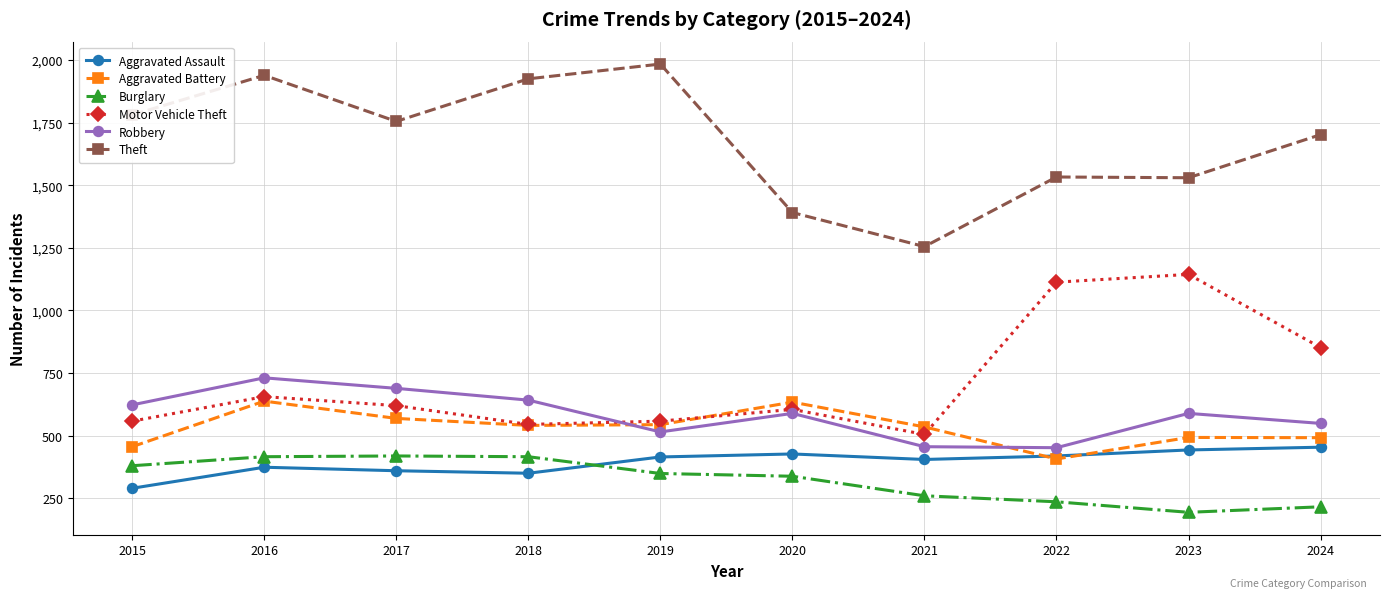

What is the total value across all series at 2018?

4419